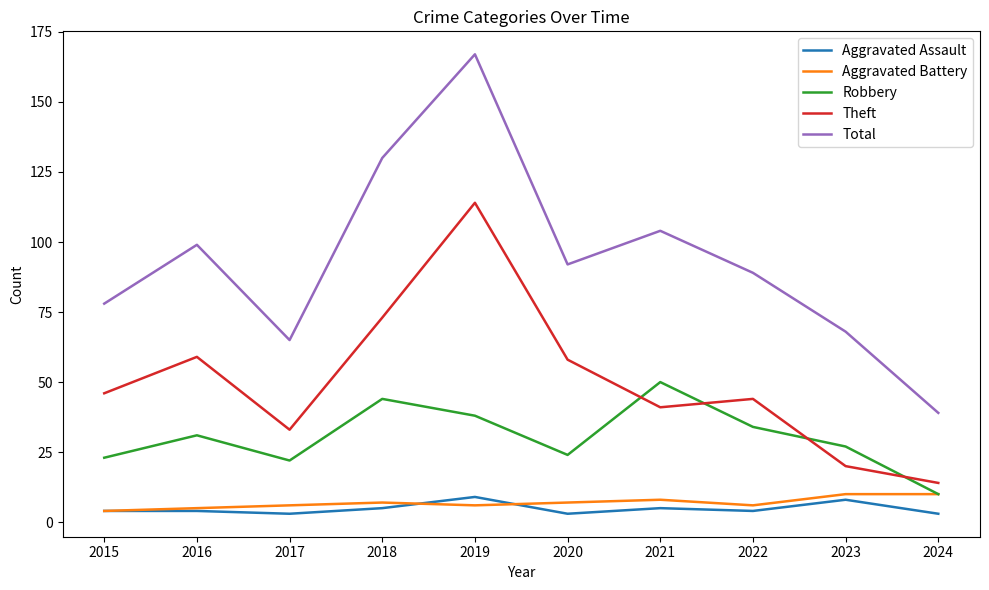

What is the difference between the highest and lowest values at 2016?

95